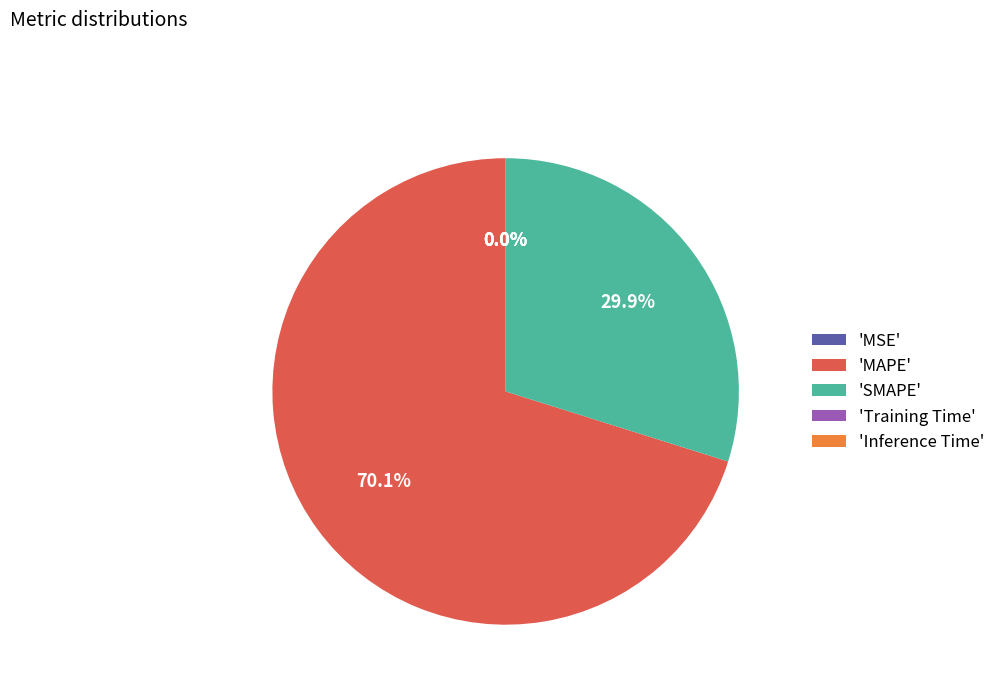

Which slice represents more than half of the pie?

'MAPE'